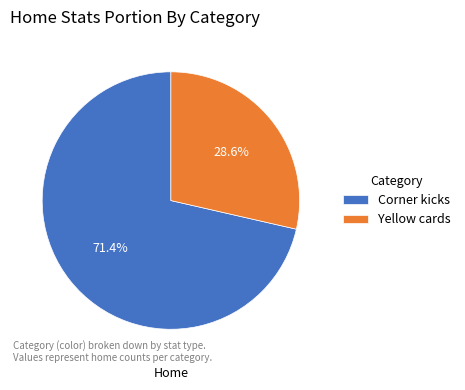

Does Corner kicks represent more than half of the total?

Yes